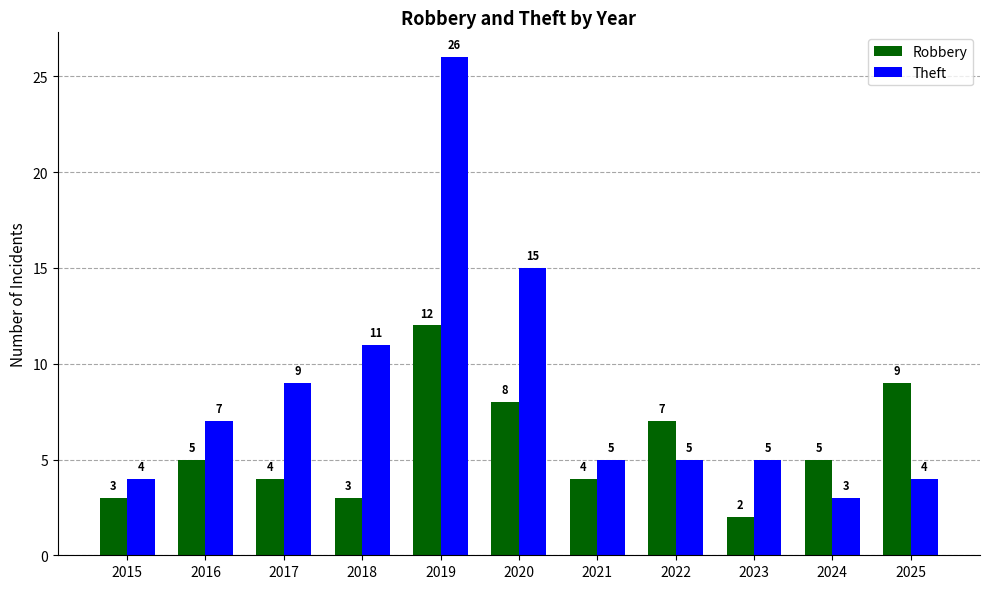

Reading left to right, what are all the values shown in this chart?

Robbery: 3	5	4	3	12	8	4	7	2	5	9
Theft: 4	7	9	11	26	15	5	5	5	3	4